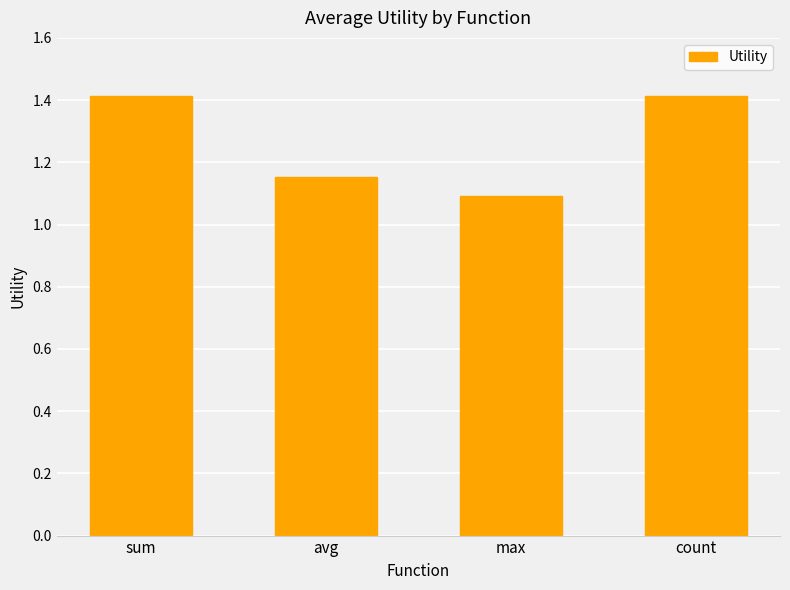

True or false: the data shows 0.5 at sum.

False